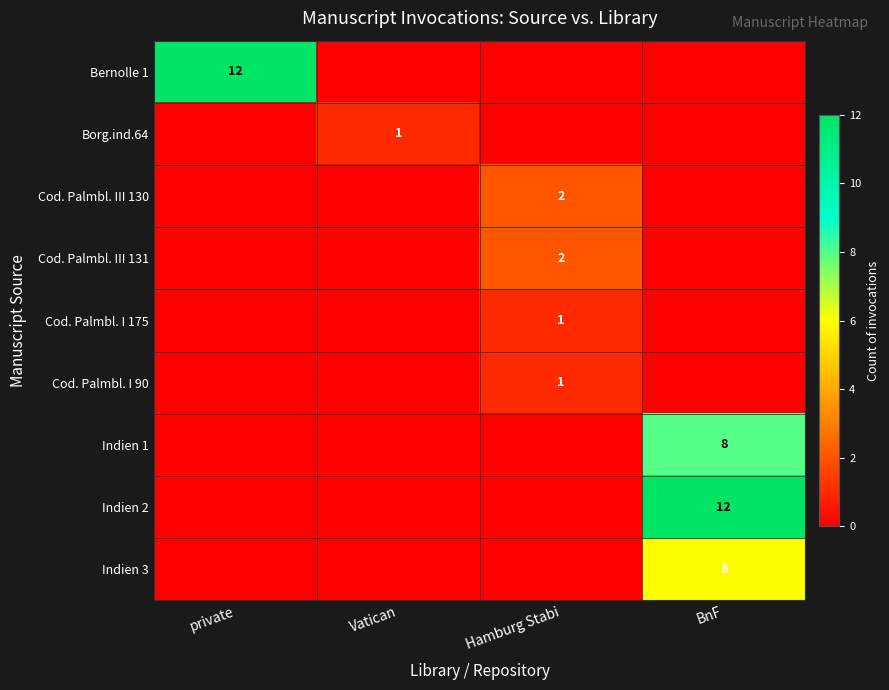

The Cod. Palmbl. III 130 series shows 1 at Hamburg Stabi. True or false?

False